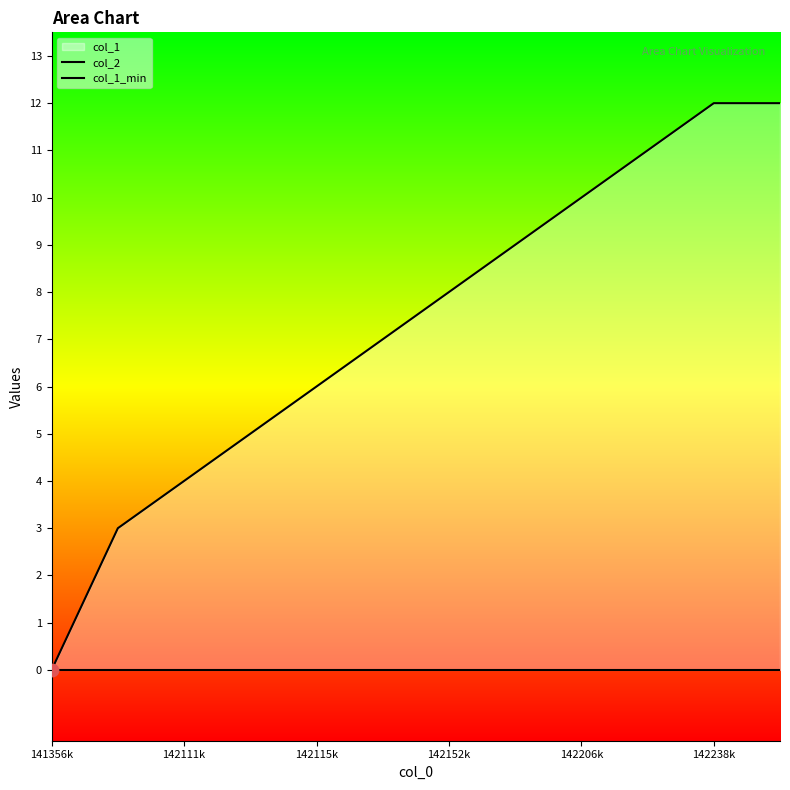

Is the value of col_2_line at 142206k greater than the value of col_1_line at 142152k?

No